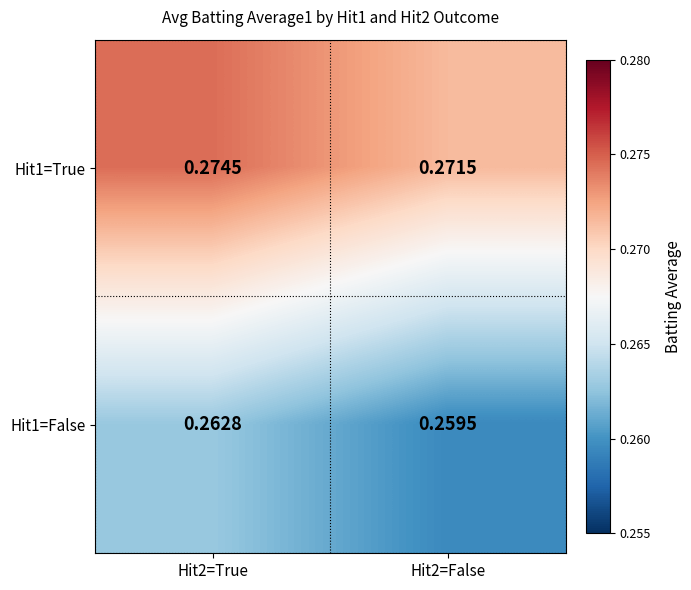

At how many categories does at least one series exceed 0?

2